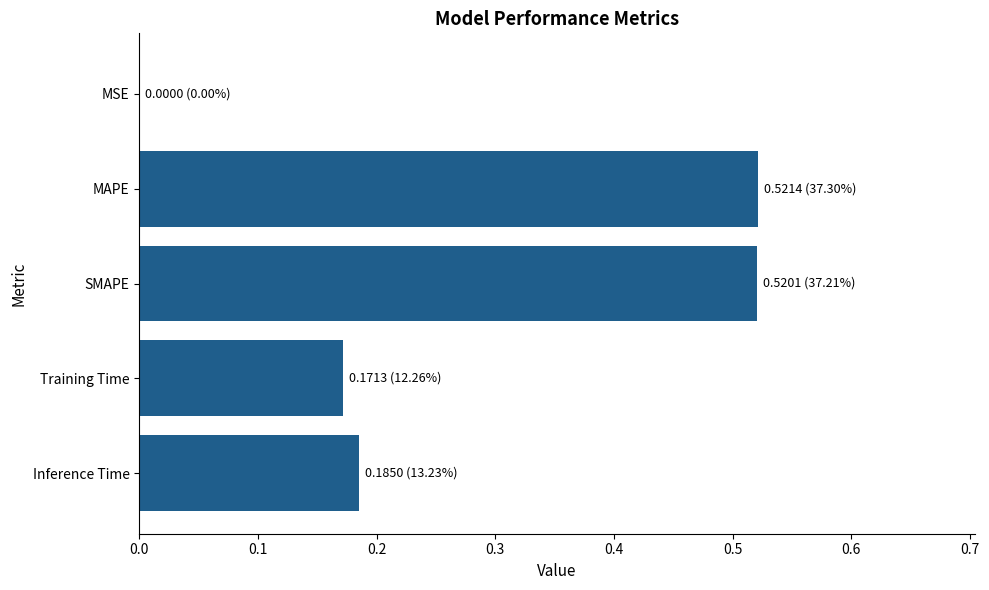

What is the sum of the values at SMAPE and MAPE?

1.0